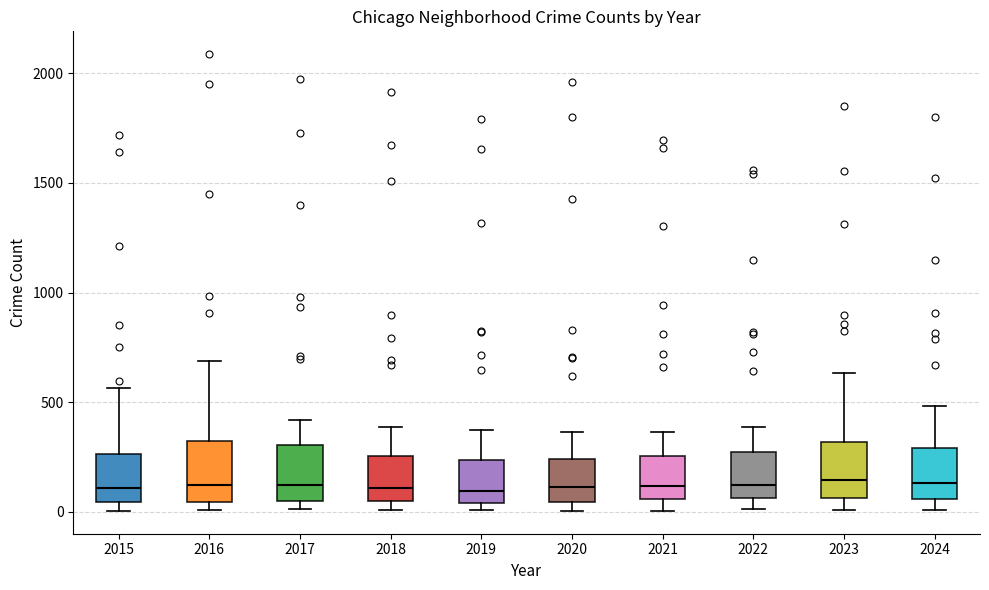

Reading left to right, read every box against the y-axis: the position of its median line, the range the box covers, and the ends of its whiskers. The values are not printed on the chart, so give them approximately, as read against the axis.

2015: median 100, box 50 to 250, whiskers 0 to 550
2016: median 150, box 50 to 300, whiskers 0 to 700
2017: median 100, box 50 to 300, whiskers 0 to 400
2018: median 100, box 50 to 250, whiskers 0 to 400
2019: median 100, box 50 to 250, whiskers 0 to 400
2020: median 100, box 50 to 250, whiskers 0 to 350
2021: median 100, box 50 to 250, whiskers 0 to 350
2022: median 100, box 50 to 250, whiskers 0 to 400
2023: median 150, box 50 to 300, whiskers 0 to 650
2024: median 150, box 50 to 300, whiskers 0 to 500